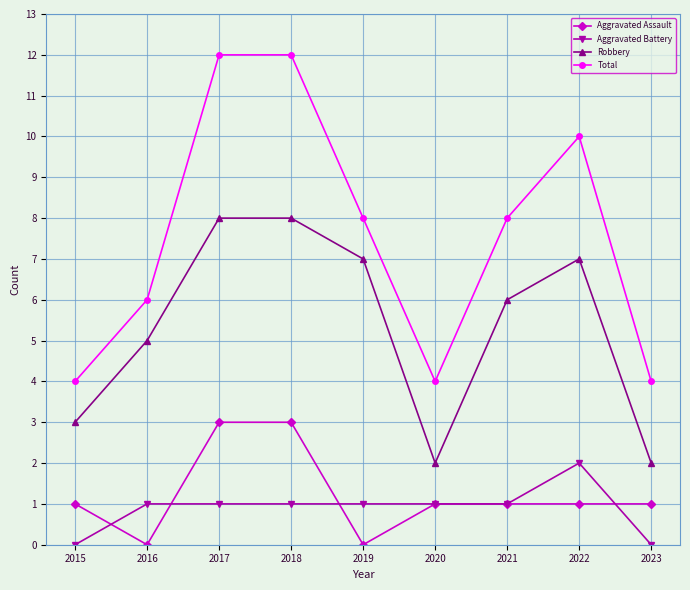

Reading left to right, extract all data points from this chart.

Aggravated Assault: 2015=1	2016=0	2017=3	2018=3	2019=0	2020=1	2021=1	2022=1	2023=1
Aggravated Battery: 2015=0	2016=1	2017=1	2018=1	2019=1	2020=1	2021=1	2022=2	2023=0
Robbery: 2015=3	2016=5	2017=8	2018=8	2019=7	2020=2	2021=6	2022=7	2023=2
Total: 2015=4	2016=6	2017=12	2018=12	2019=8	2020=4	2021=8	2022=10	2023=4